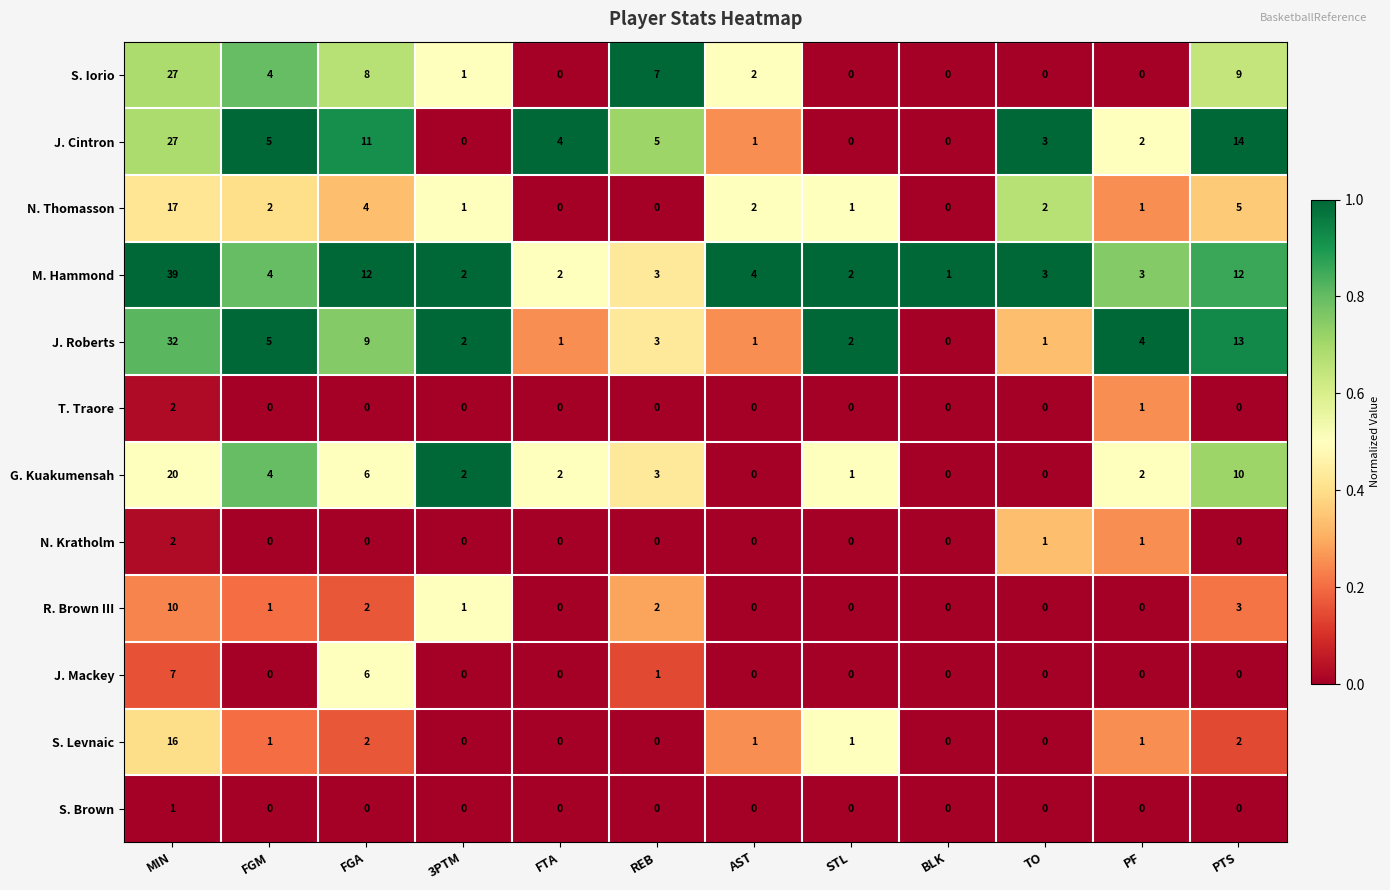

The G. Kuakumensah series shows 0 at AST. True or false?

True